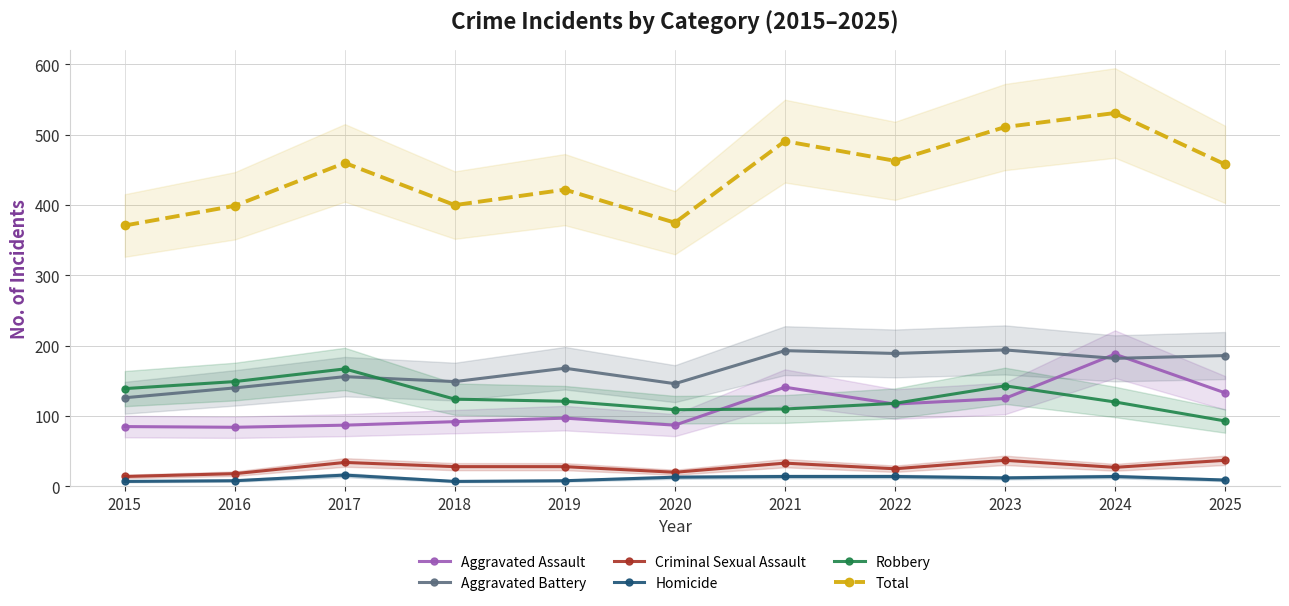

Which series has the largest total across all categories?

Total